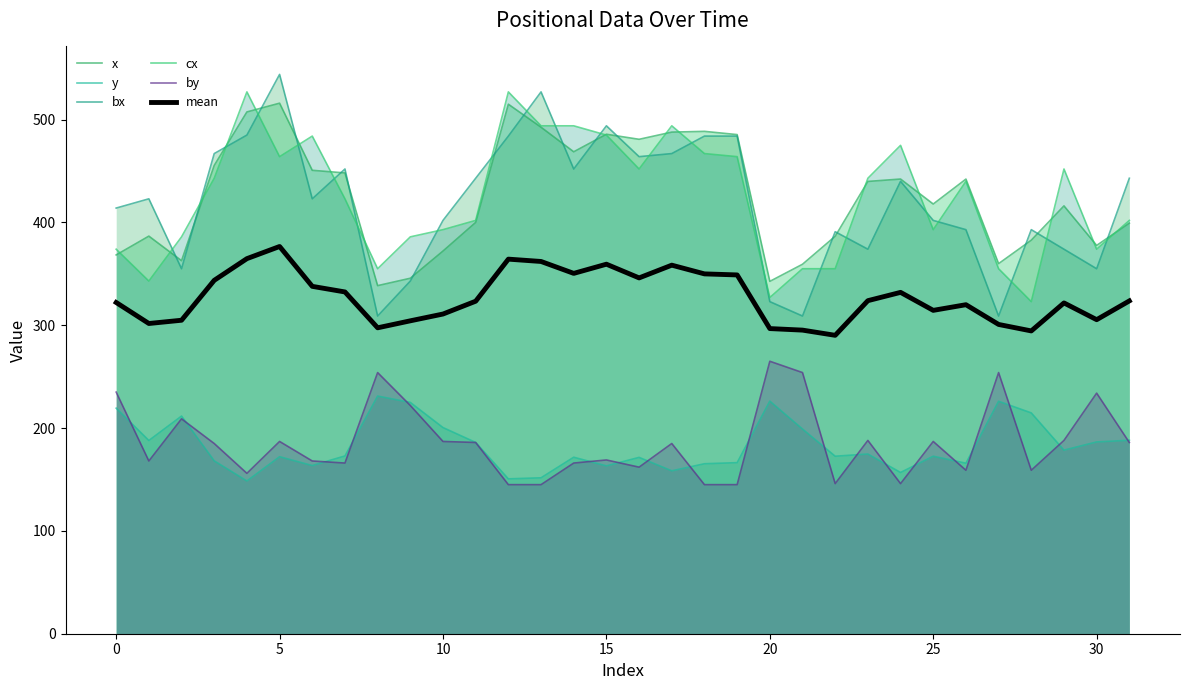

What is the total value across all series at 20?

1780.7